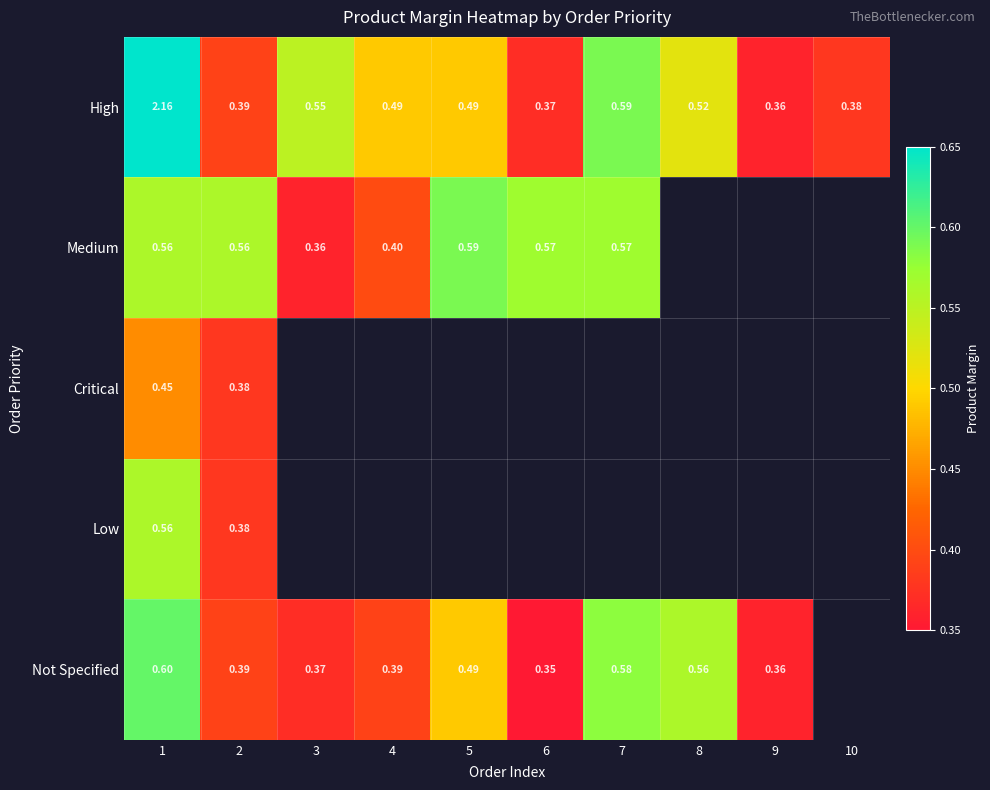

How many positive values does the Critical series have?

2